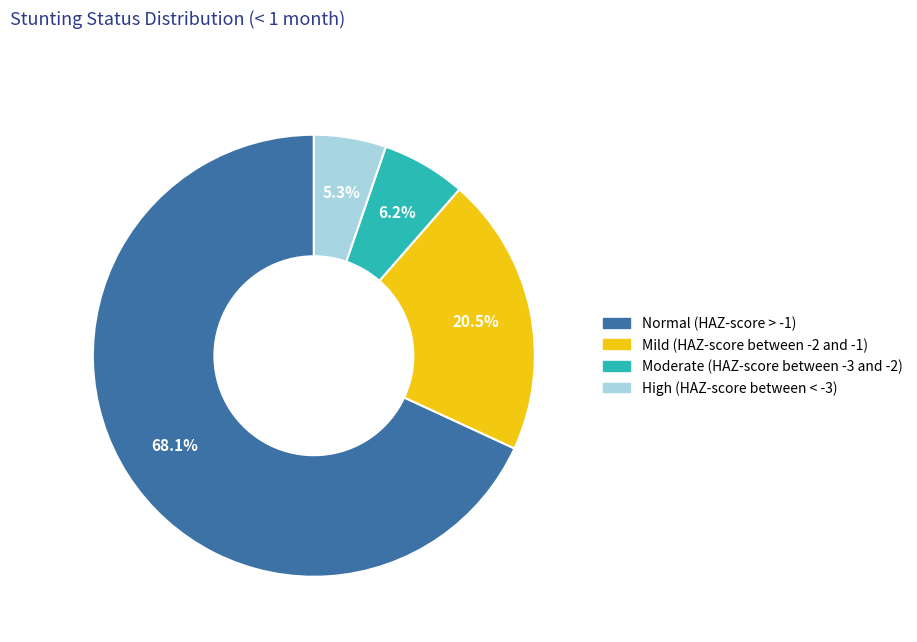

Is it true that Normal (HAZ-score > -1) is 68% of the pie?

True